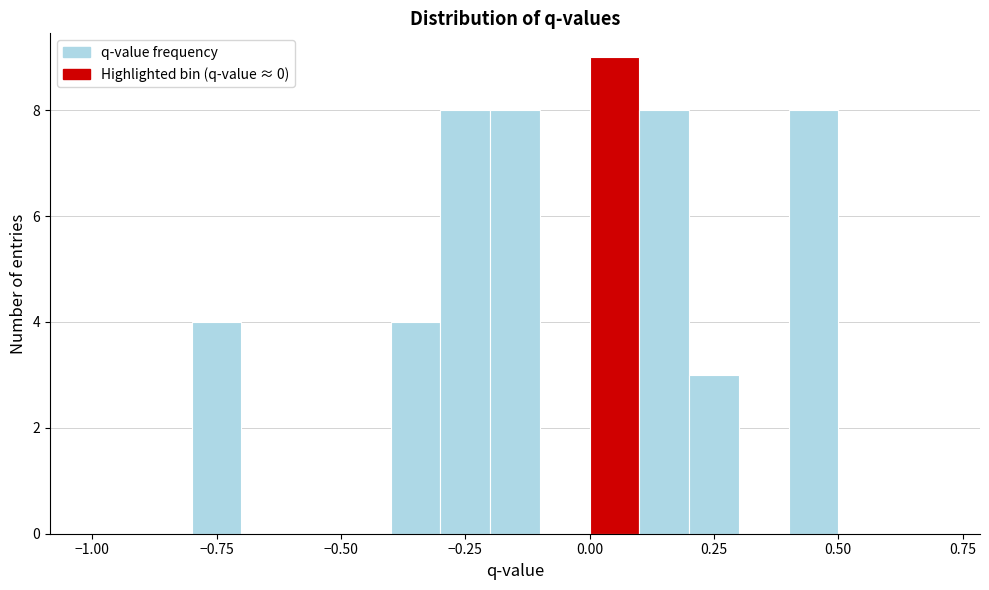

Read against the x-axis, roughly where is the centre of the tallest bar?

0.05